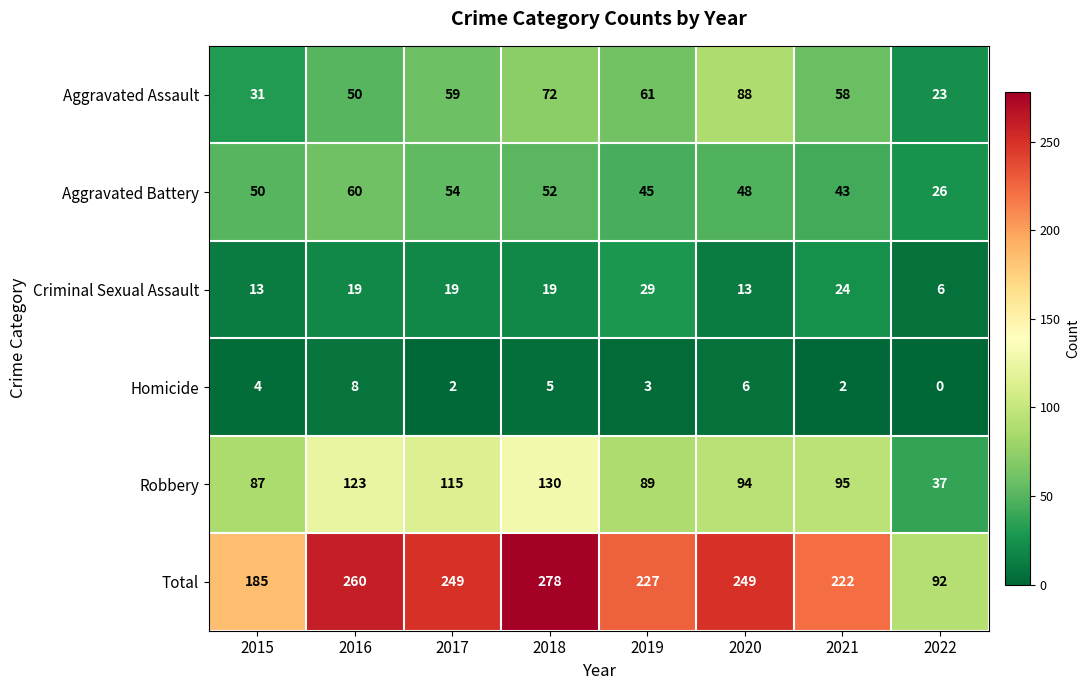

Which series changed the most between 2019 and 2021?

Robbery